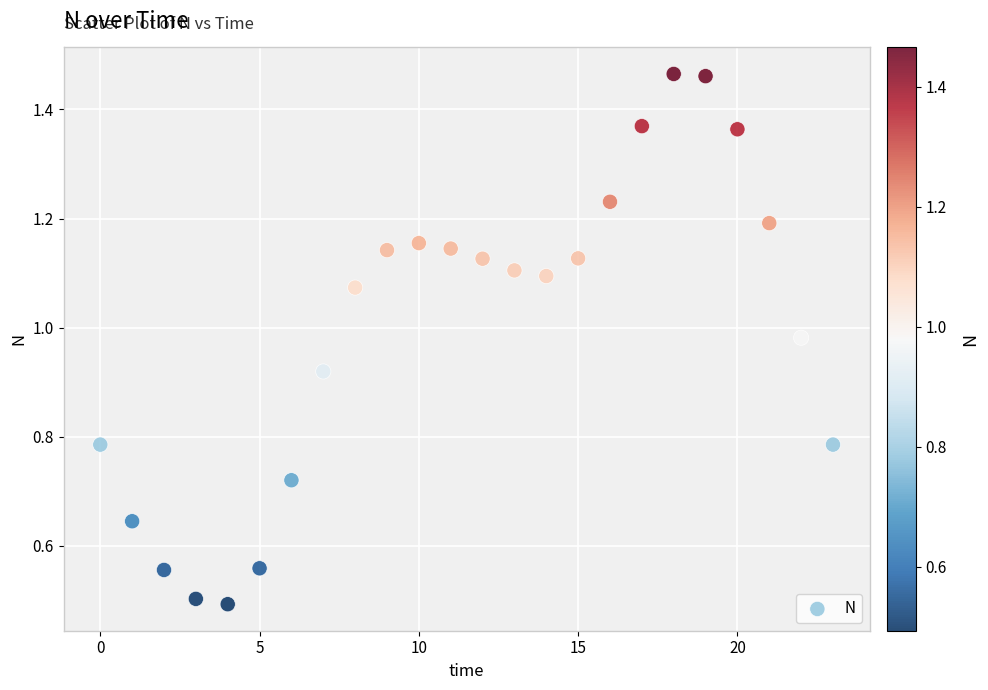

How many points are shown in the scatter plot?

24